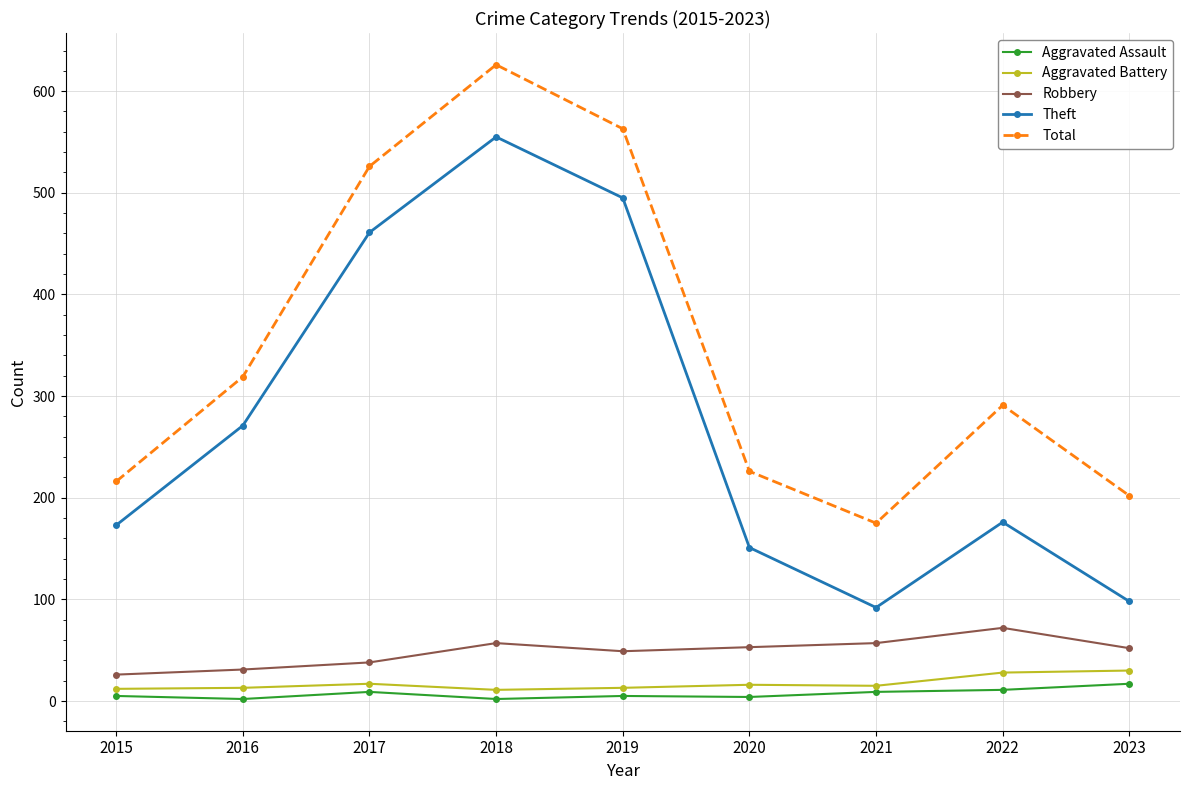

What are all the series names shown in the legend?

Aggravated Assault, Aggravated Battery, Robbery, Theft, Total